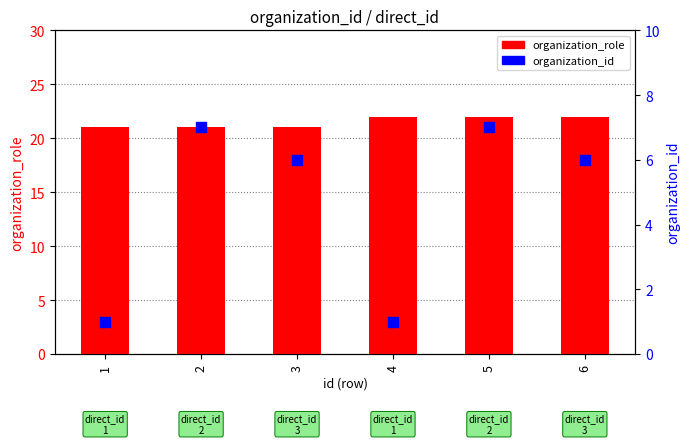

Is the value of organization_id at 1 greater than the value of organization_role at 1?

No